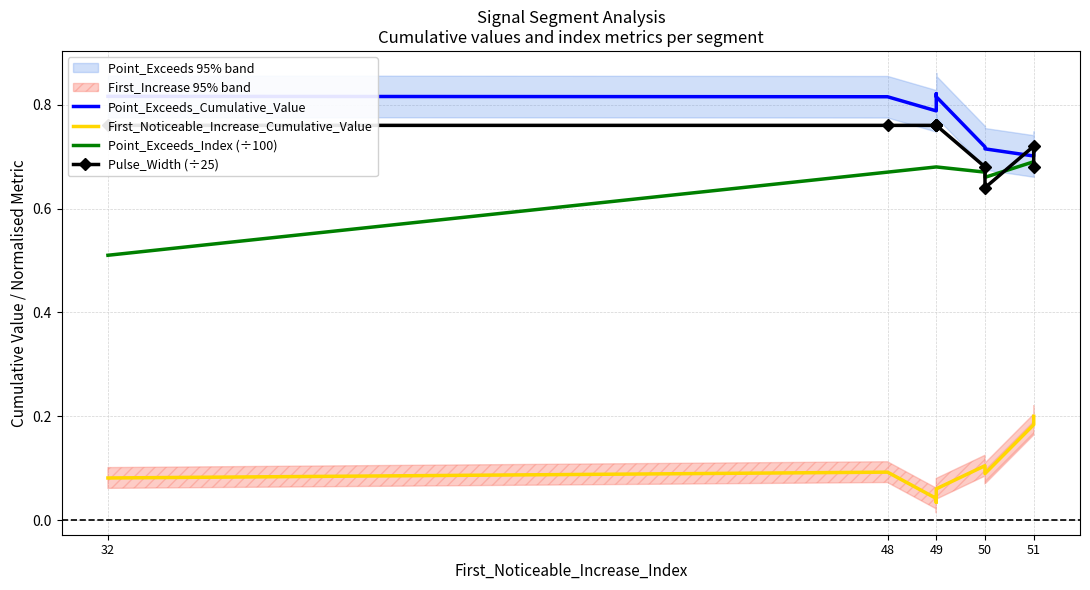

Which series has the widest spread of values?

Point_Exceeds_Index (÷100)